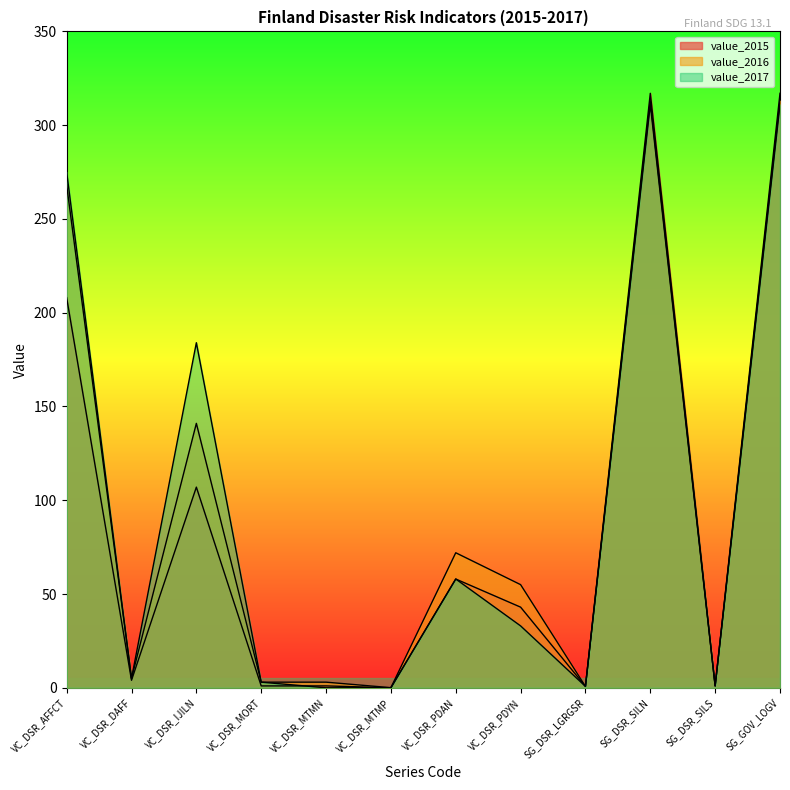

Reading left to right, transcribe all the data shown in this chart.

value_2015: 208.0	4.0	107.0	1.0	1.0	0.0	58.0	43.0	0.8	317.0	1.0	317.0
value_2016: 268.0	5.0	141.0	3.0	3.0	0.1	72.0	55.0	0.8	313.0	1.0	313.0
value_2017: 275.0	5.0	184.0	3.0	0.0	0.1	58.0	33.0	0.8	311.0	1.0	311.0